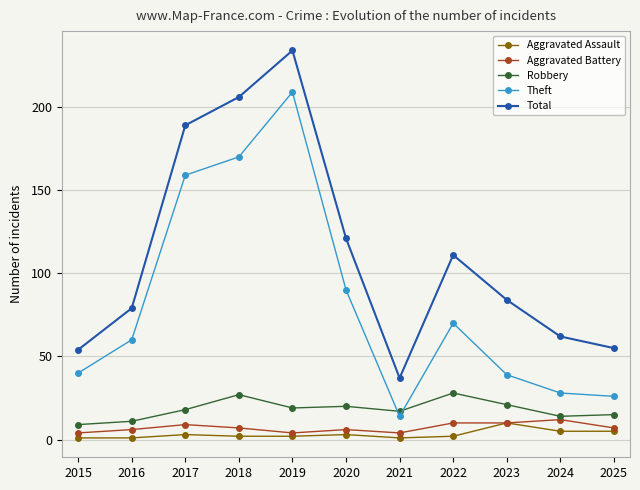

What is the total value across all series at 2021?

73